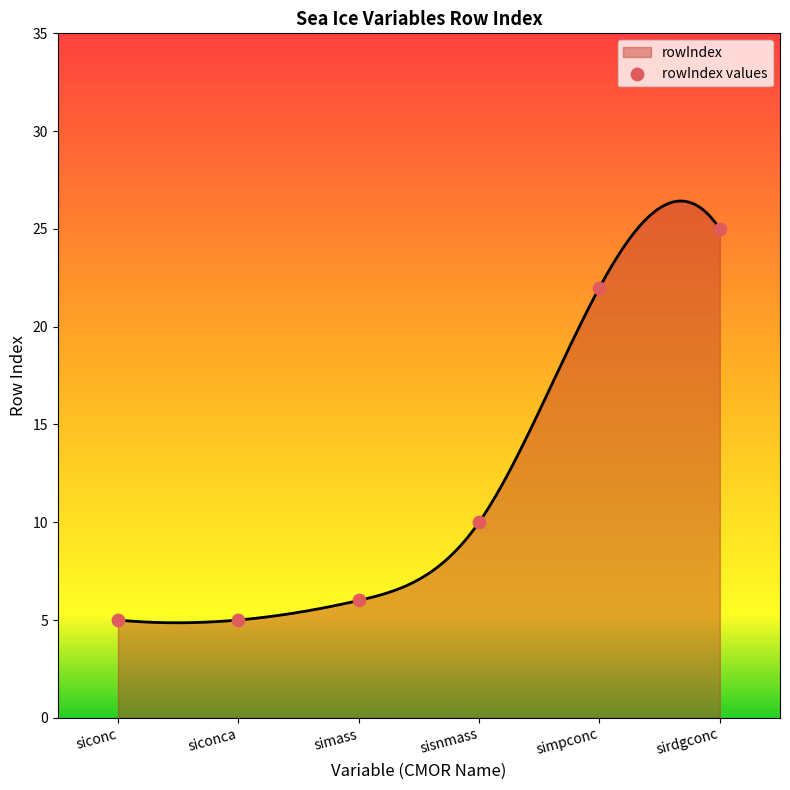

Which has a higher value, sisnmass or simass?

sisnmass